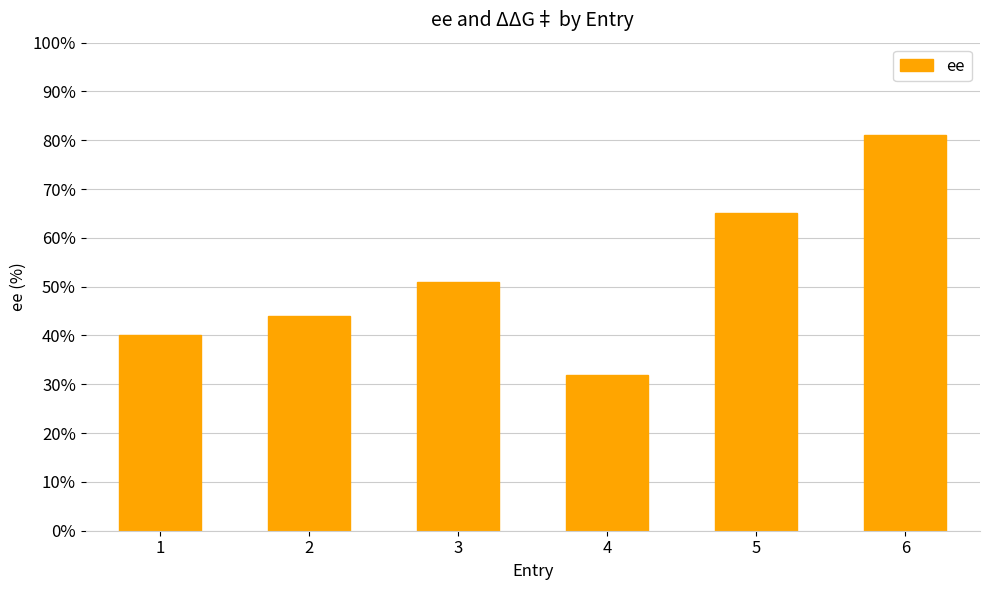

At which category does the chart reach its peak across all series?

6